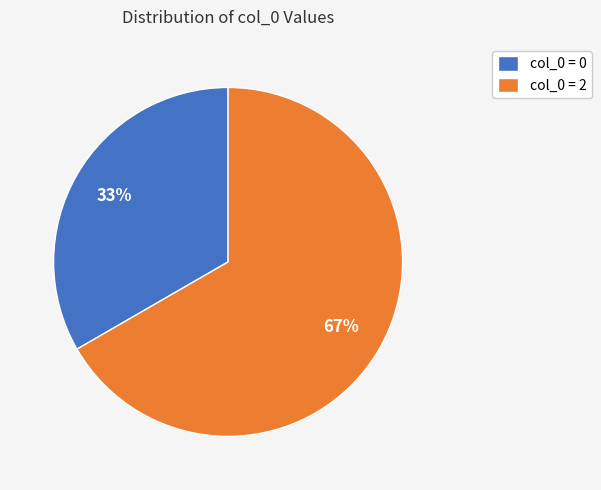

How many segments does this pie chart have?

2